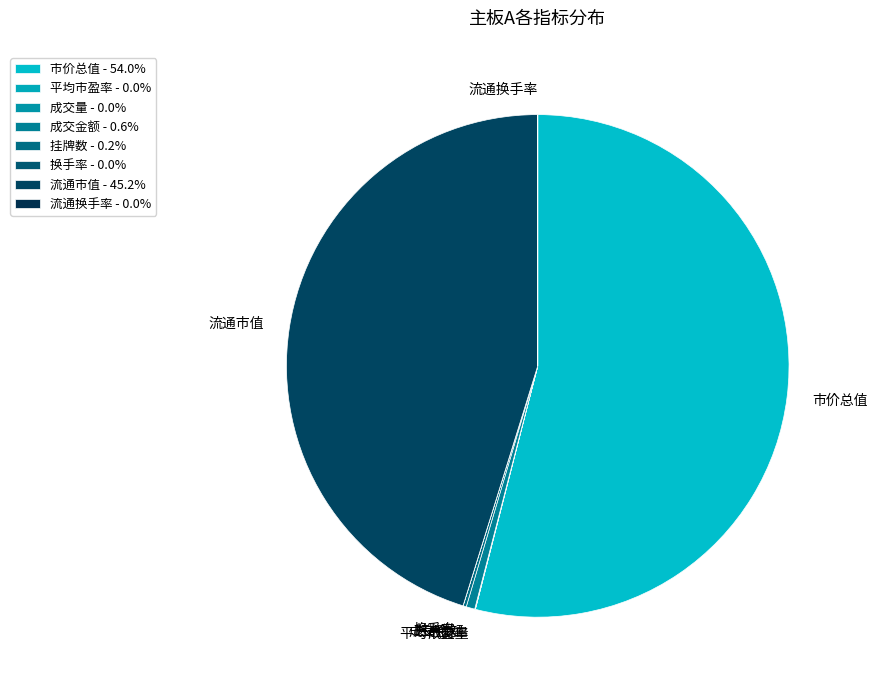

What is the ratio of the value at 流通市值 to the value at 成交金额?

81.1